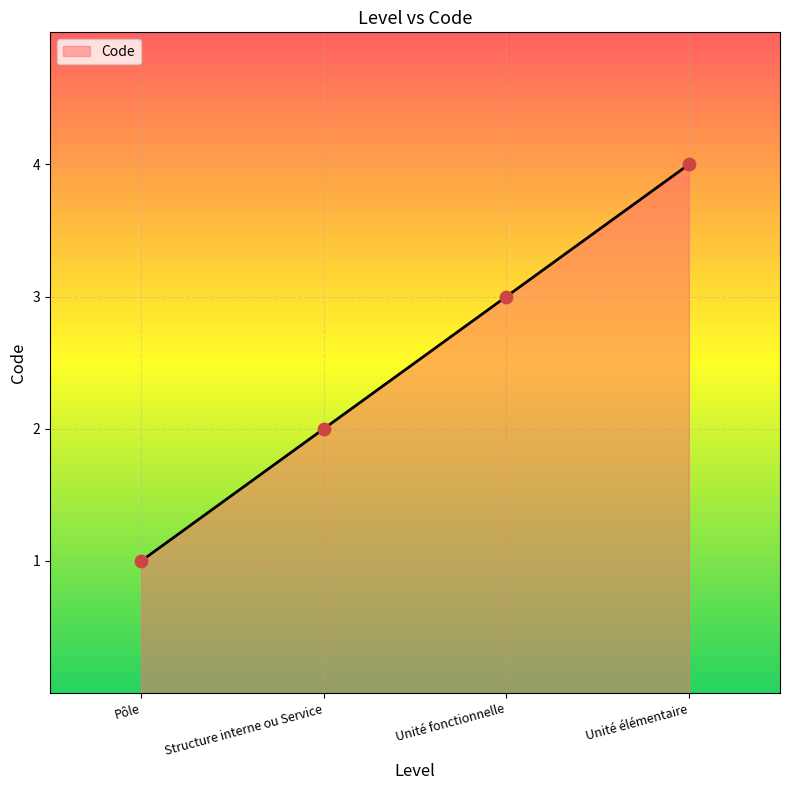

Approximately how many times larger is the value at Pôle compared to Structure interne ou Service?

0.5